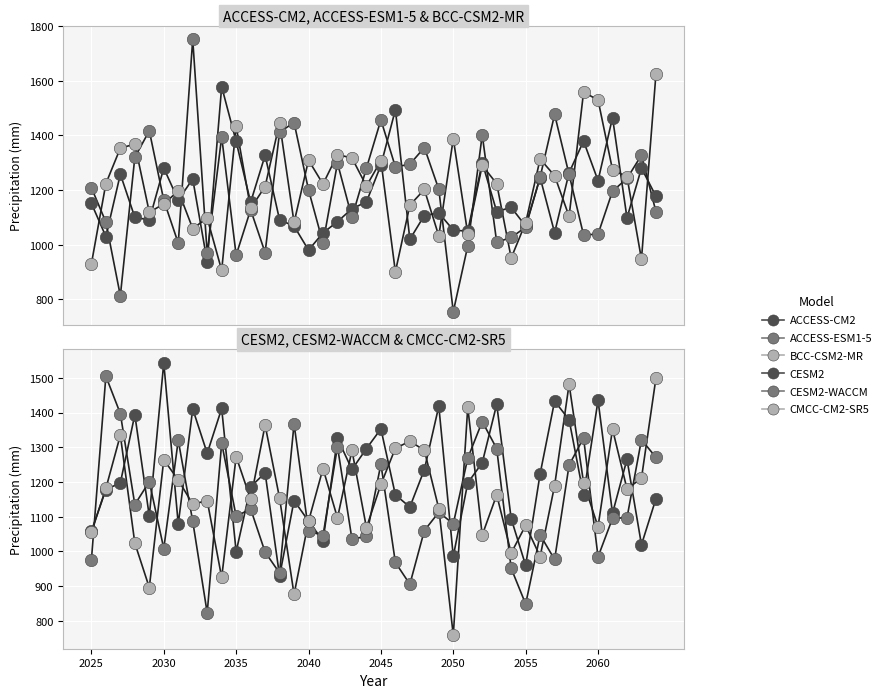

At which category is the sum across all series the highest?

2045